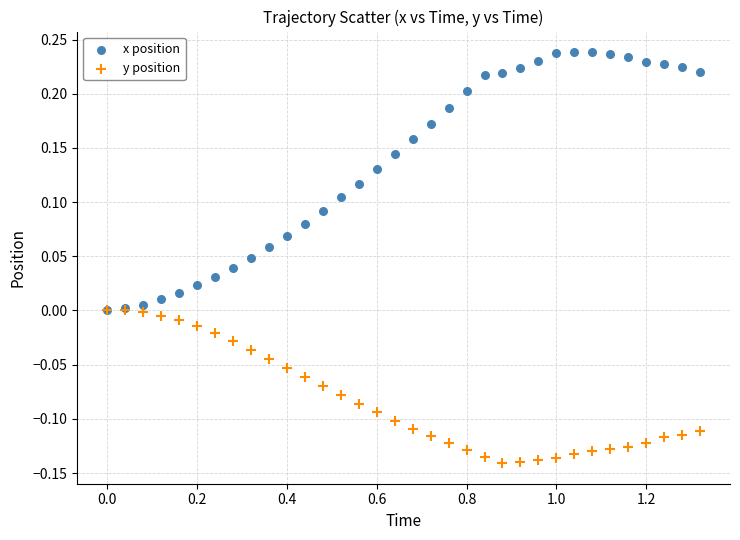

Which series has the largest Y range (max minus min)?

x position